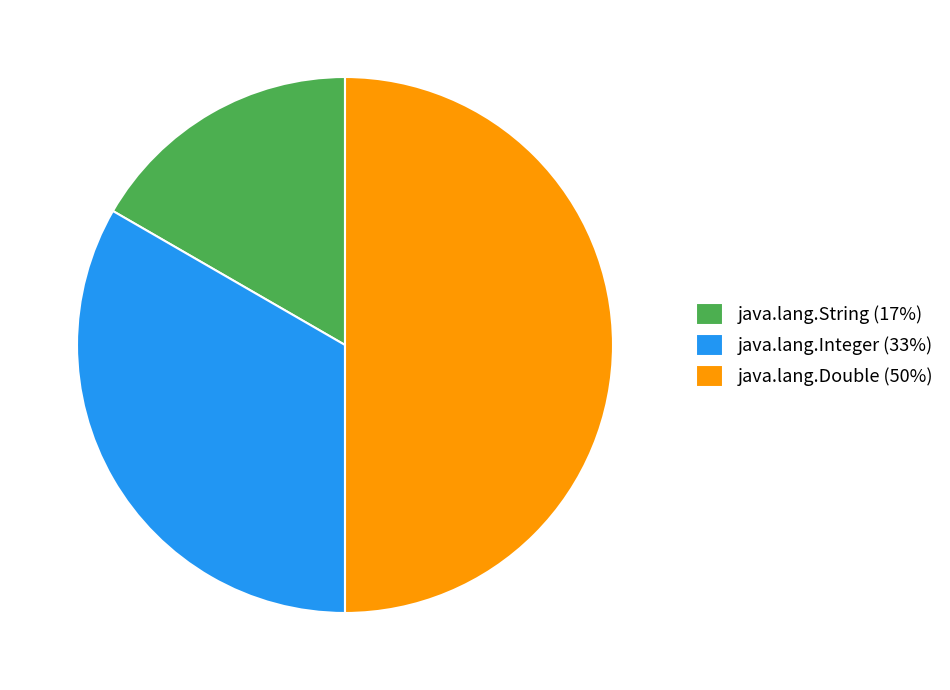

Does java.lang.Integer represent more than half of the total?

No